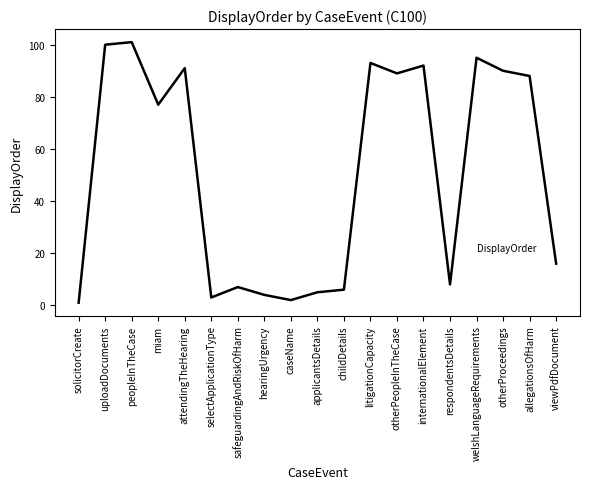

Rank the categories by value from highest to lowest.

peopleInTheCase, uploadDocuments, welshLanguageRequirements, litigationCapacity, internationalElement, attendingTheHearing, otherProceedings, otherPeopleInTheCase, allegationsOfHarm, miam, viewPdfDocument, respondentsDetails, safeguardingAndRiskOfHarm, childDetails, applicantsDetails, hearingUrgency, selectApplicationType, caseName, solicitorCreate